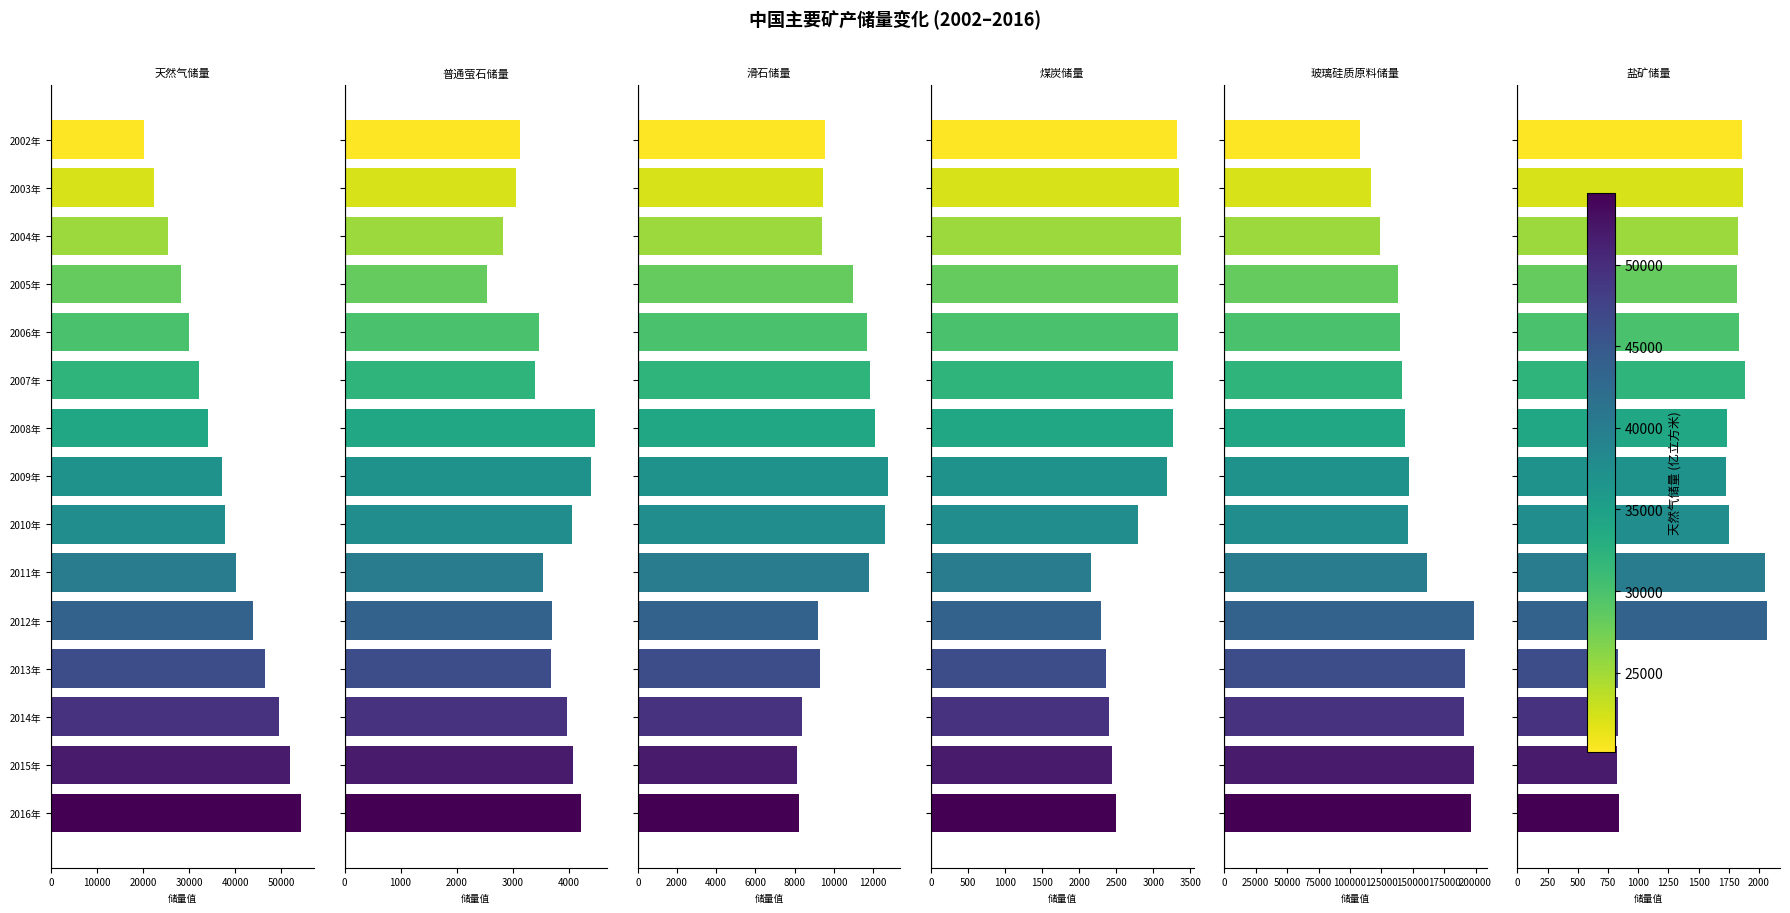

What is the difference between the second highest and minimum values in the 煤炭储量 series?

1184.1